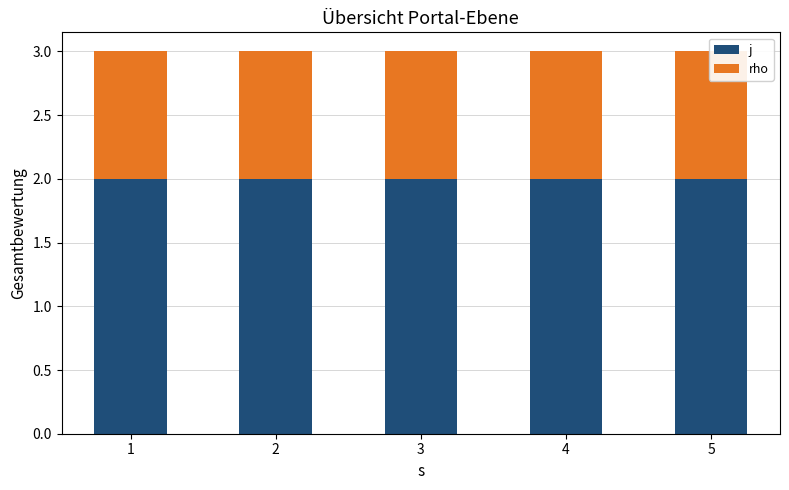

Which category has the highest value across all series?

1